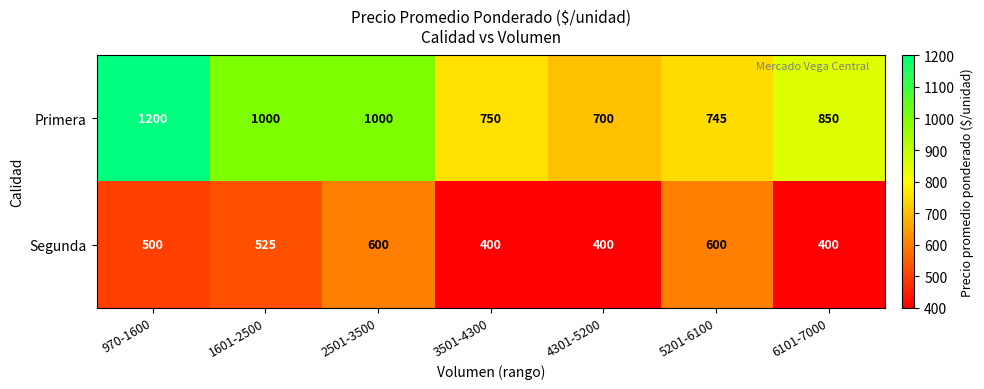

List the series in order of their overall mean, highest first.

Primera, Segunda